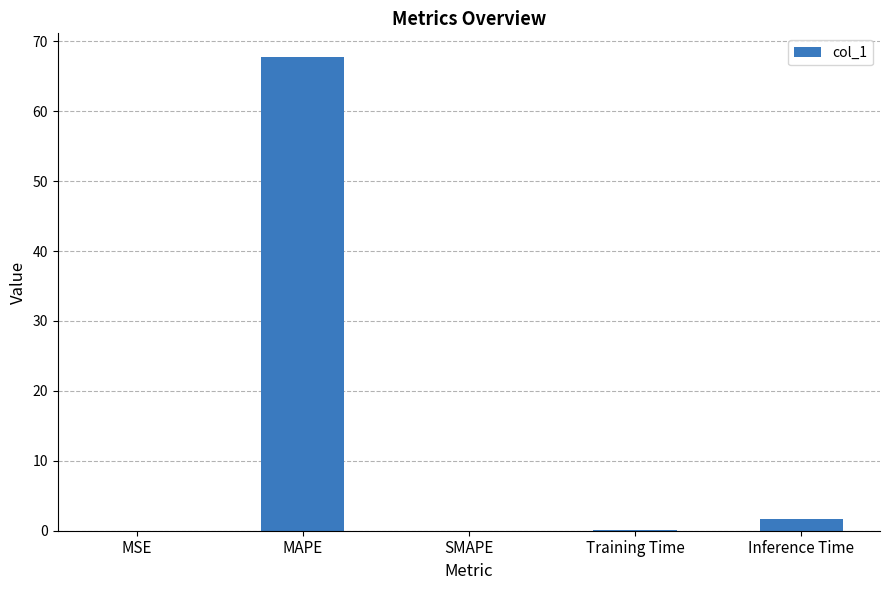

What is the maximum value shown in the chart?

67.7